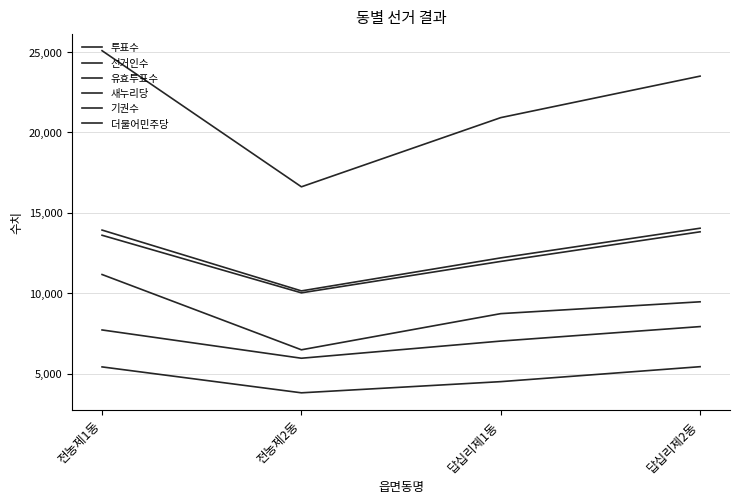

What is the difference between the maximum and minimum values in the 새누리당 series?

1625